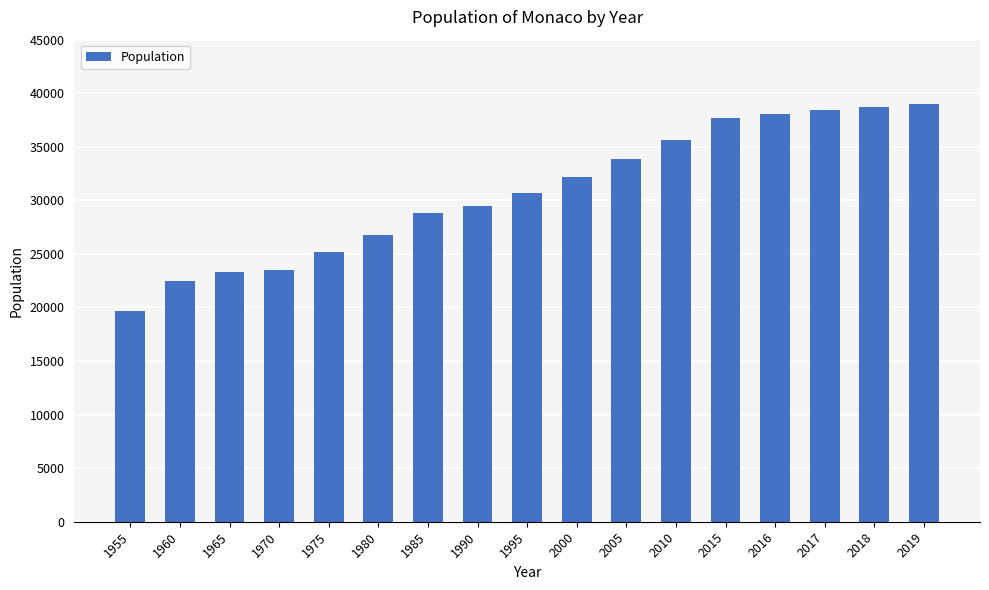

How many bars are there in total?

17